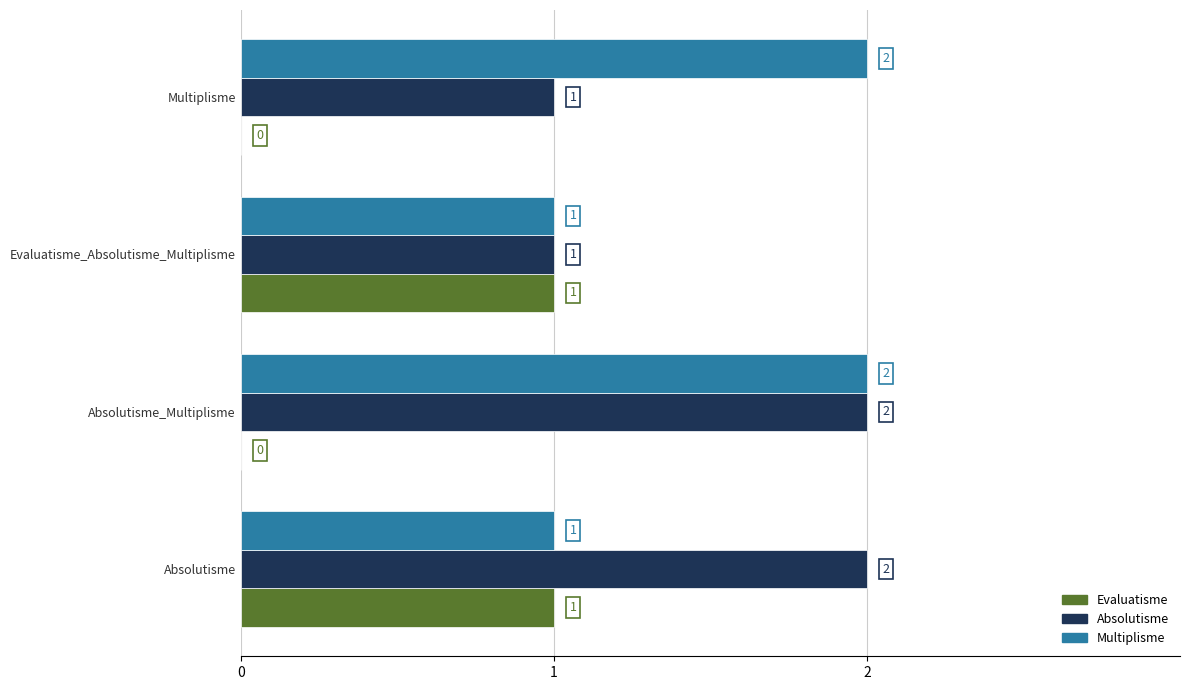

Is it true that Evaluatisme equals 0 at Absolutisme_Multiplisme?

True